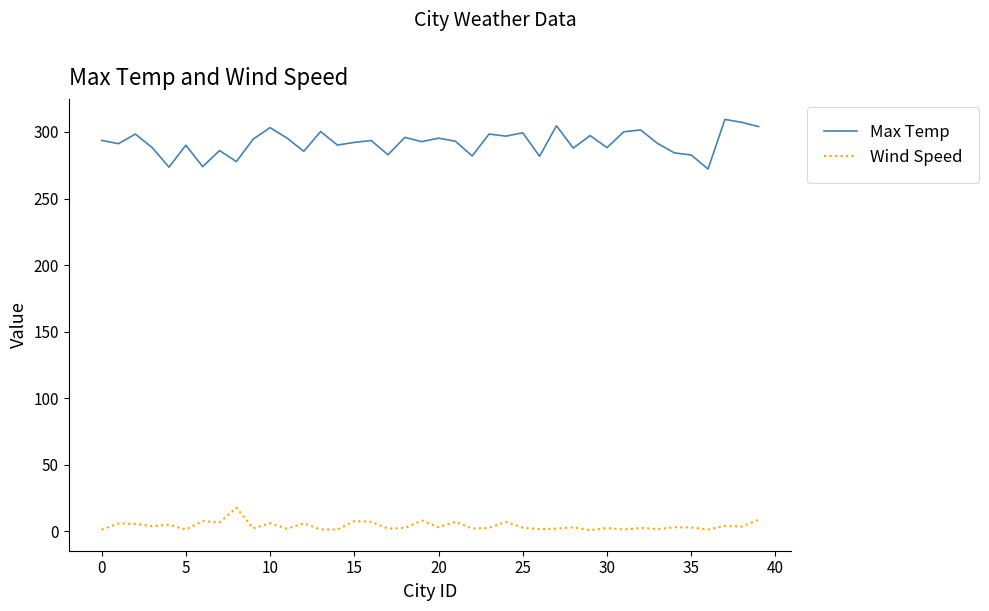

Which series has the largest total across all categories?

Max Temp